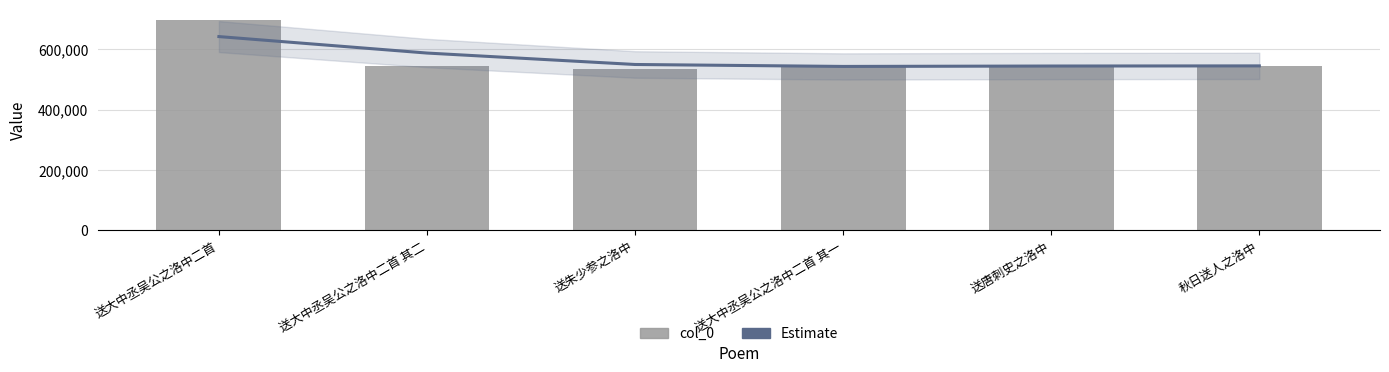

What is the difference between the highest and lowest values at 秋日送人之洛中?

2